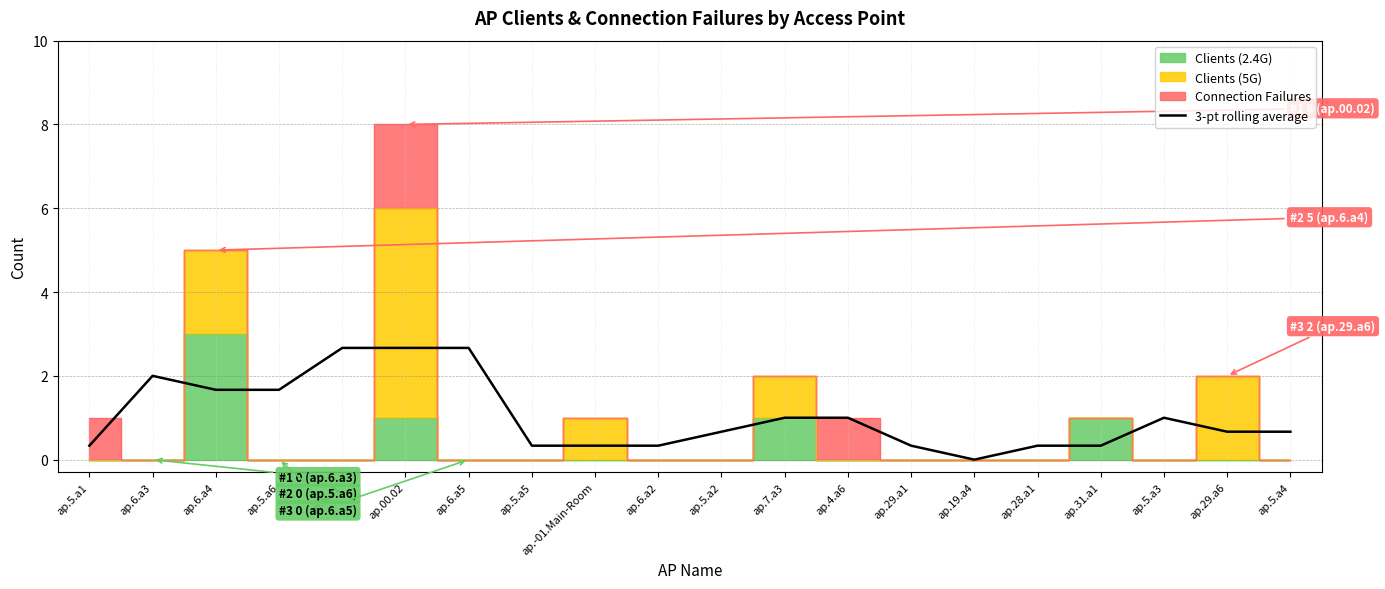

At which label does 3-pt rolling average reach its minimum?

ap.19.a4